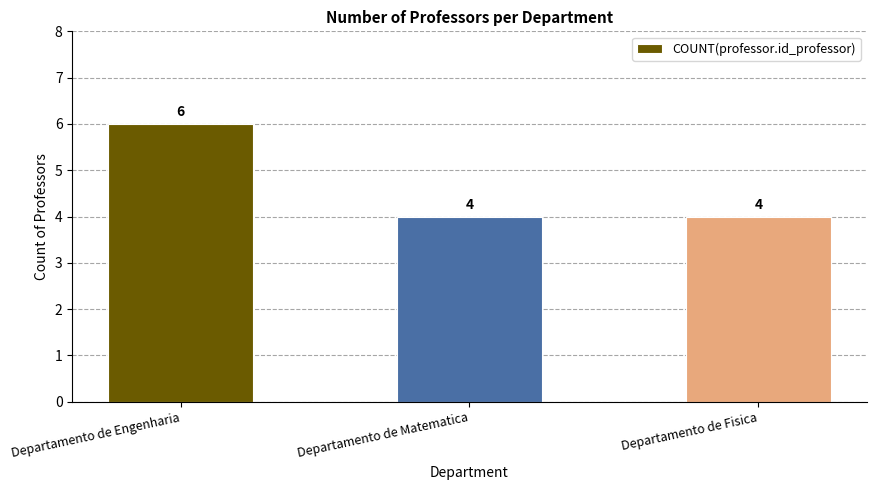

What is the ratio of the value at Departamento de Fisica to the value at Departamento de Matematica?

1.0